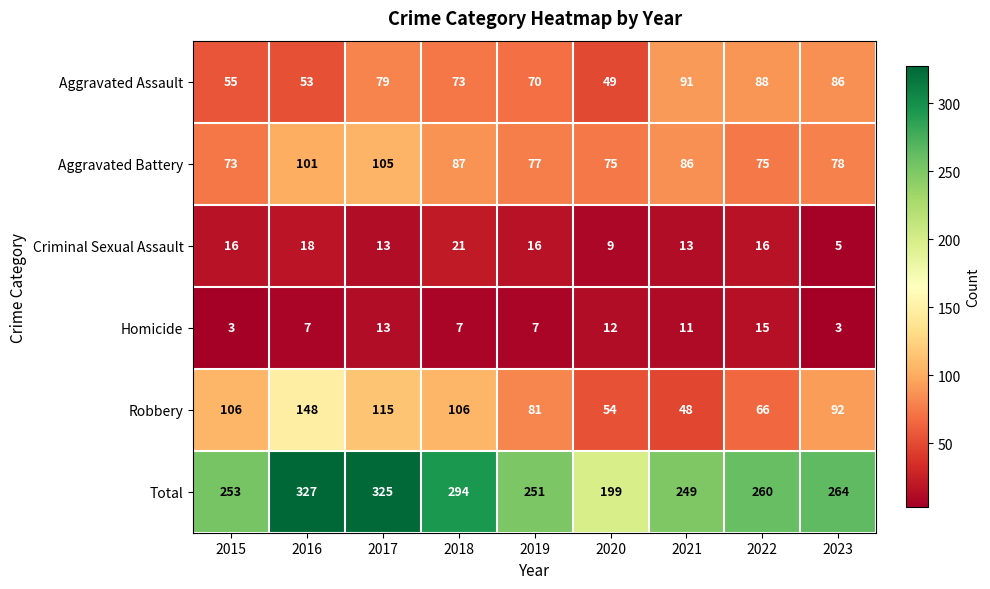

Which series has the largest range (max minus min)?

Total